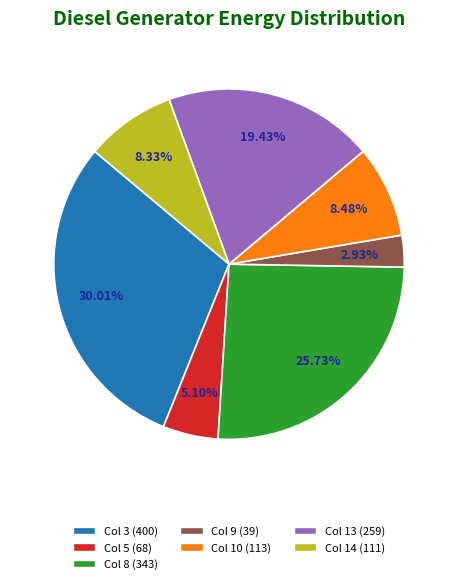

Is there any slice that represents more than half of the pie?

No